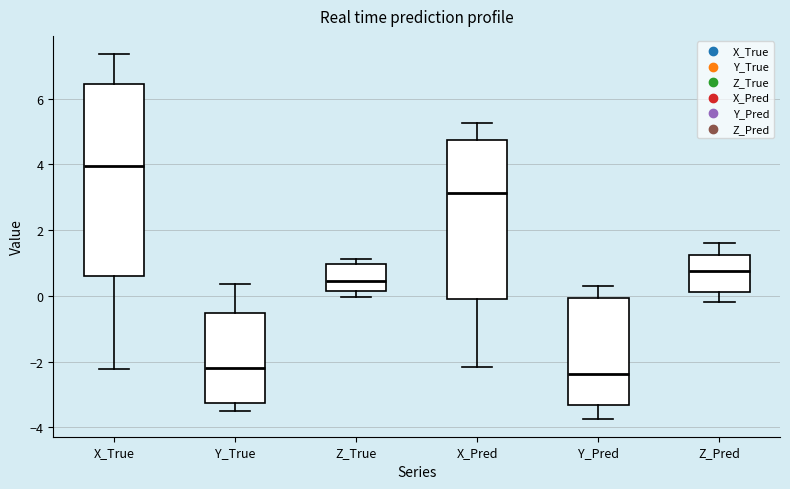

Which box is the tallest, from its lower edge to its upper edge?

X_True